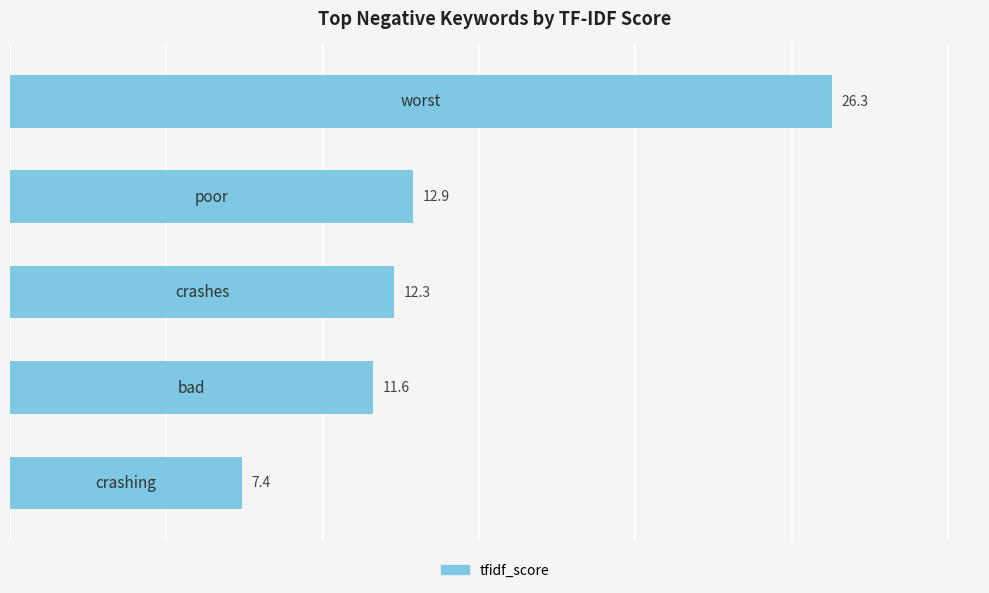

What is the average value?

14.1